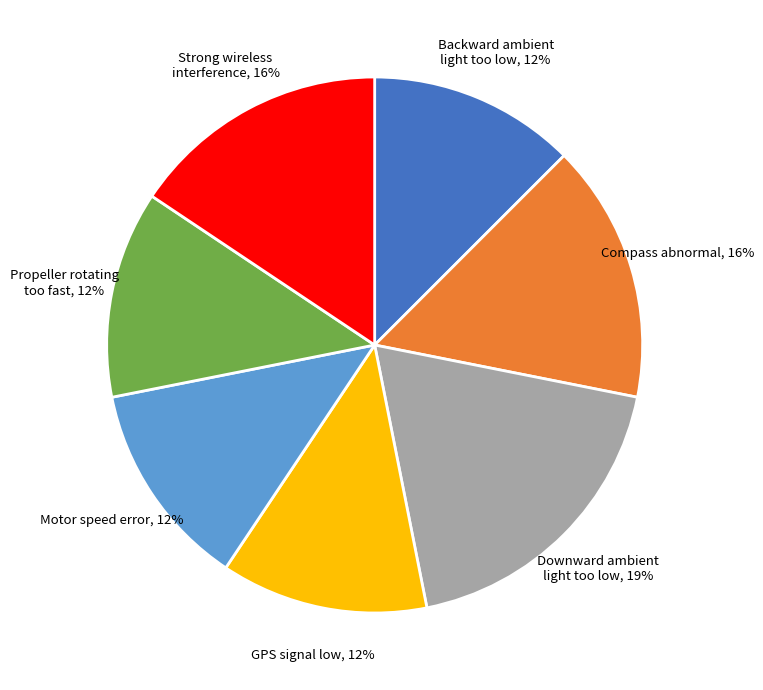

Is there any slice that represents more than half of the pie?

No